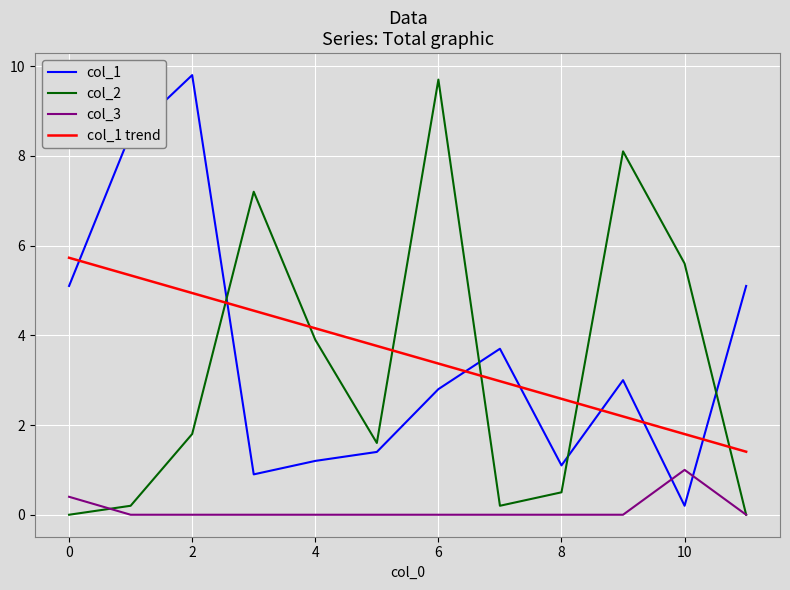

What is the average value of the col_1 series?

3.6